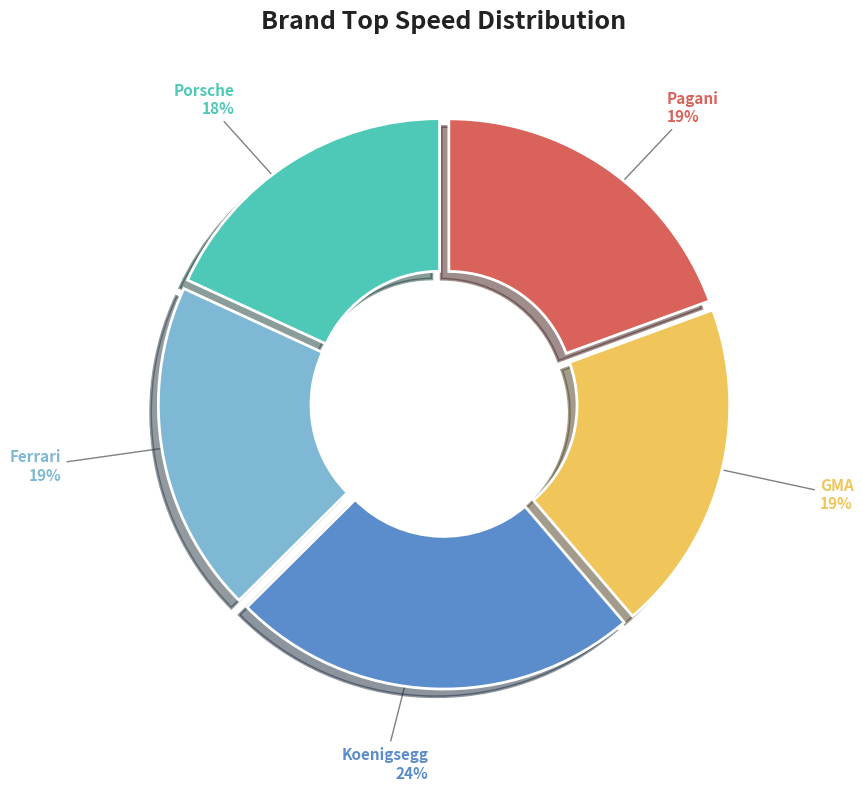

Is it true that Koenigsegg is 14% of the pie?

False